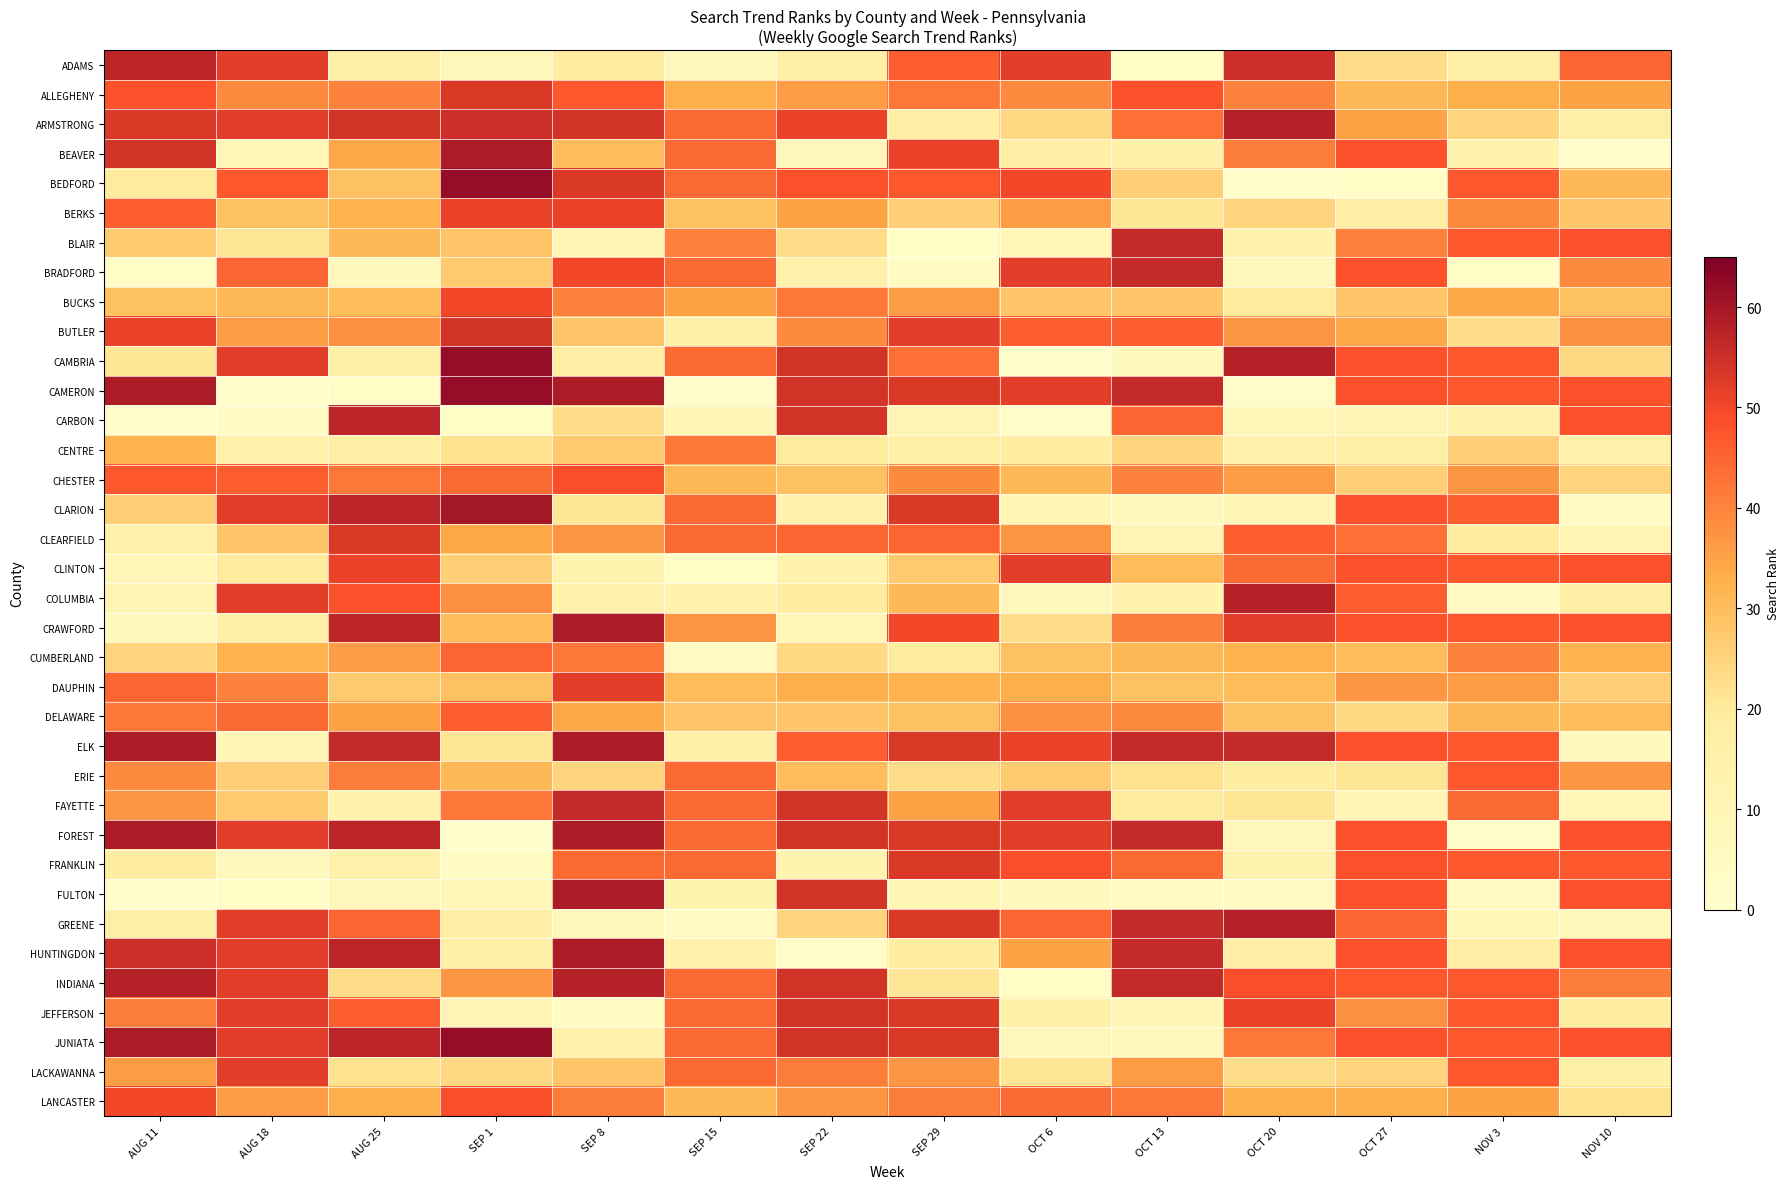

At how many categories does at least one series exceed 2?

14